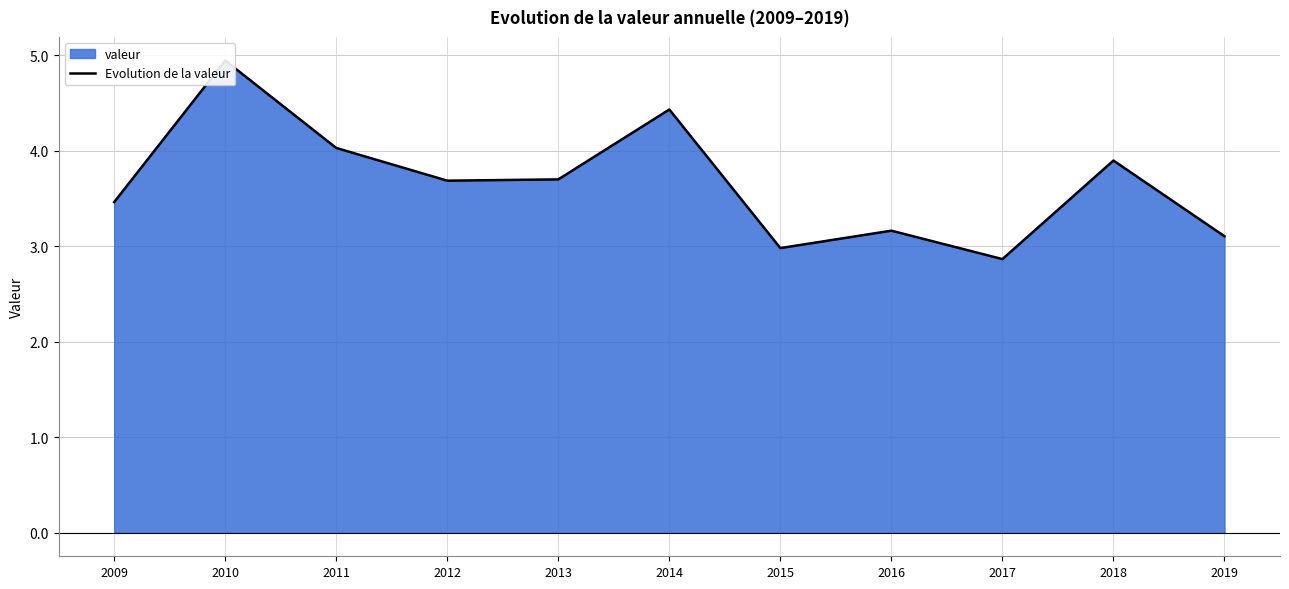

Rank the categories by value from highest to lowest.

2010, 2014, 2011, 2018, 2013, 2012, 2009, 2016, 2019, 2015, 2017